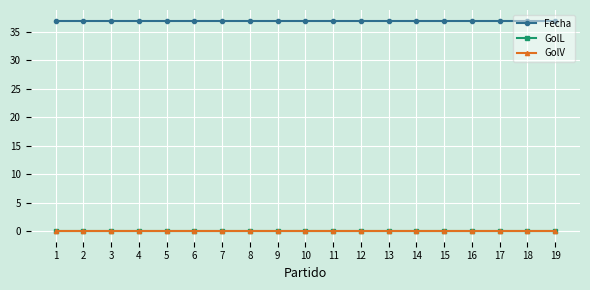

True or false: GolL and Fecha intersect in this chart.

False